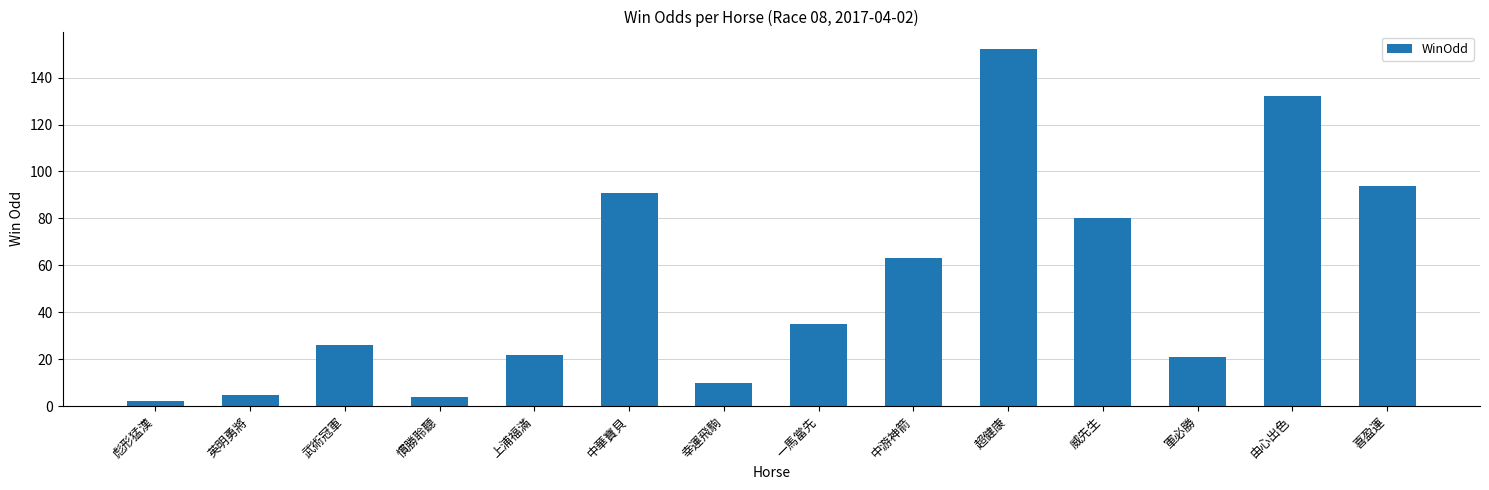

What is the greatest value displayed?

152.0